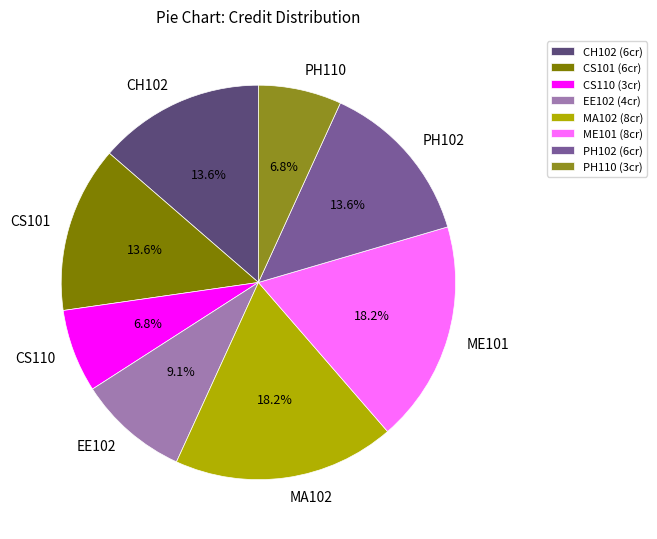

The ME101 slice represents 27% of the pie. True or false?

False